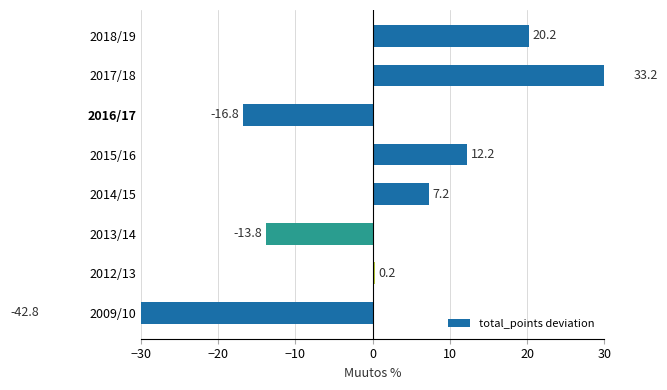

The value at 2017/18 is 33.2. True or false?

True